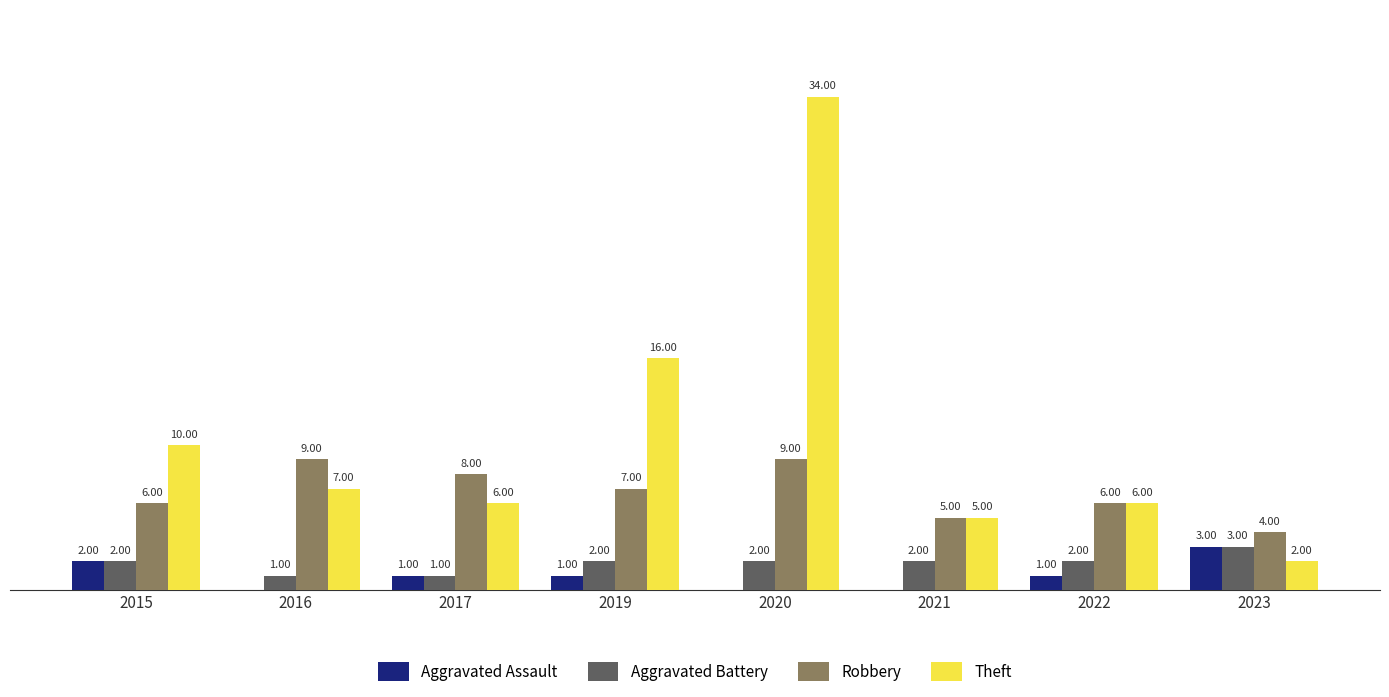

Which series has the largest total across all categories?

Theft